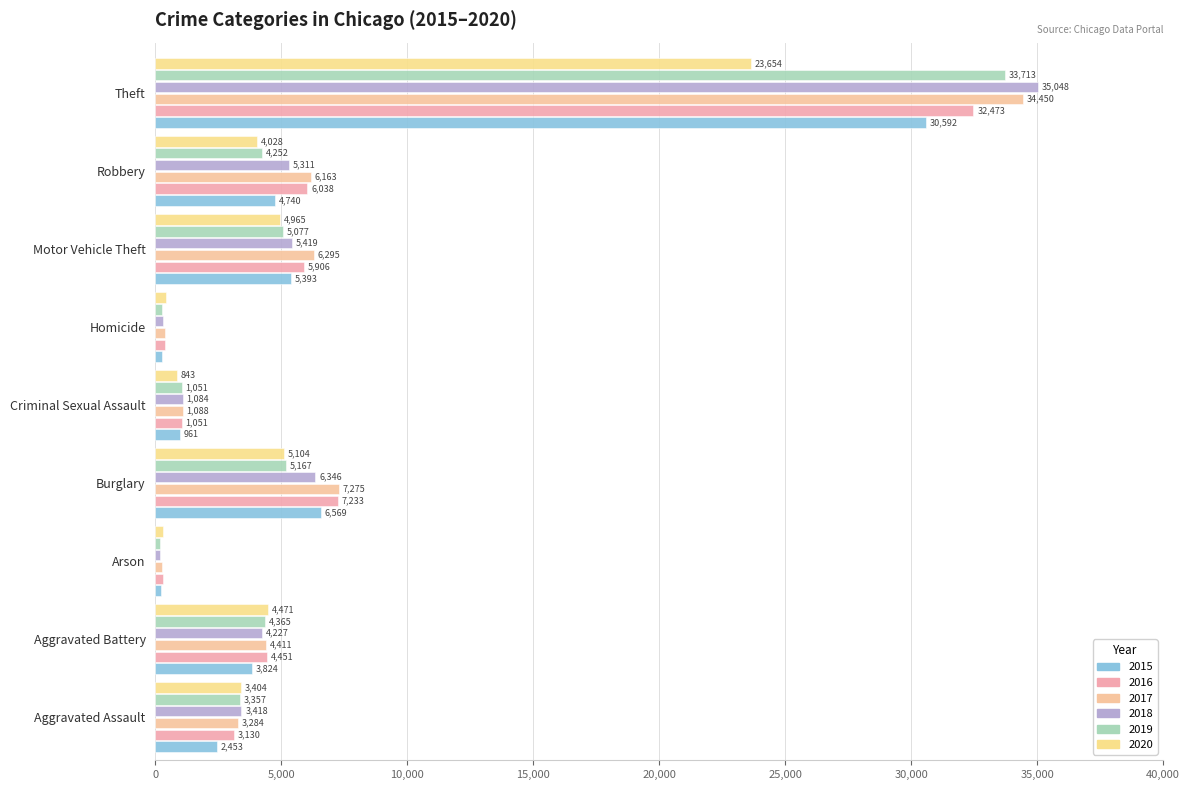

At how many categories does at least one series exceed 2716?

6